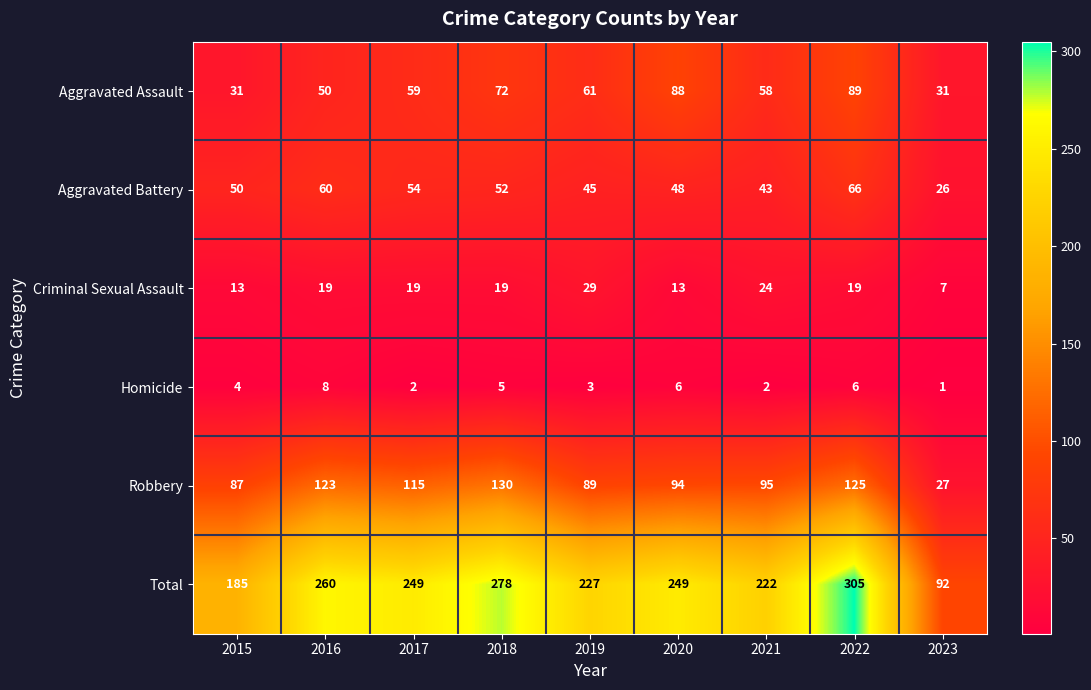

What is the average value of the Total series?

230